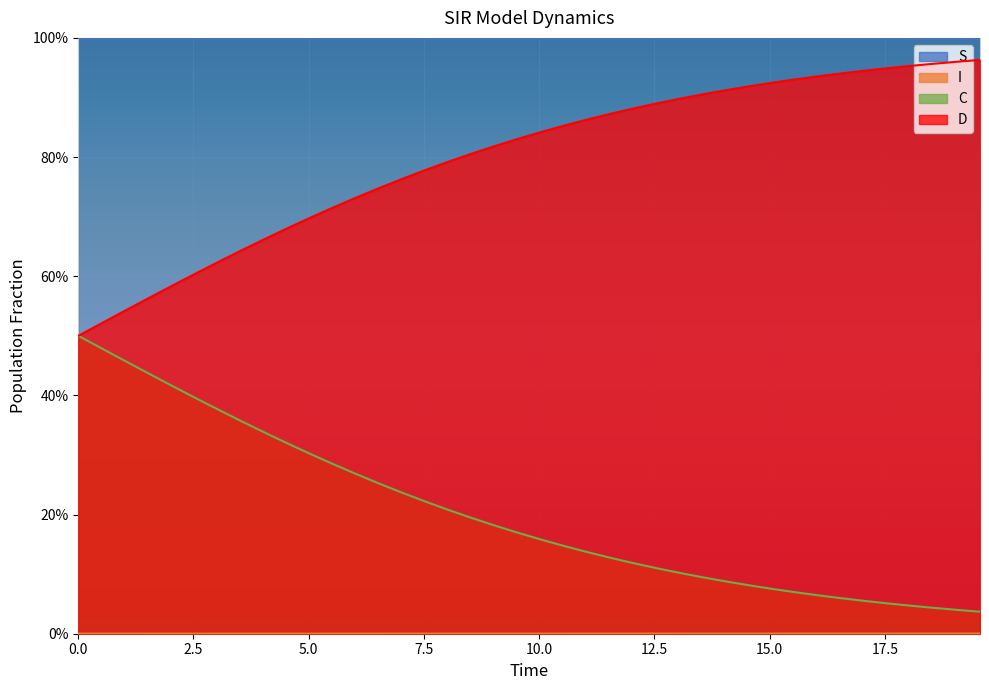

At which label is S closest to 0?

19.565217391304348